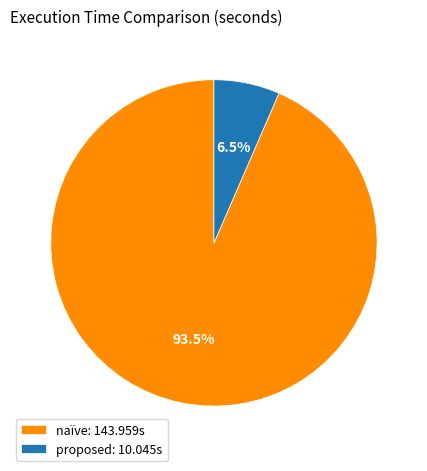

Which has a higher value, proposed: 10.045s or naïve: 143.959s?

naïve: 143.959s